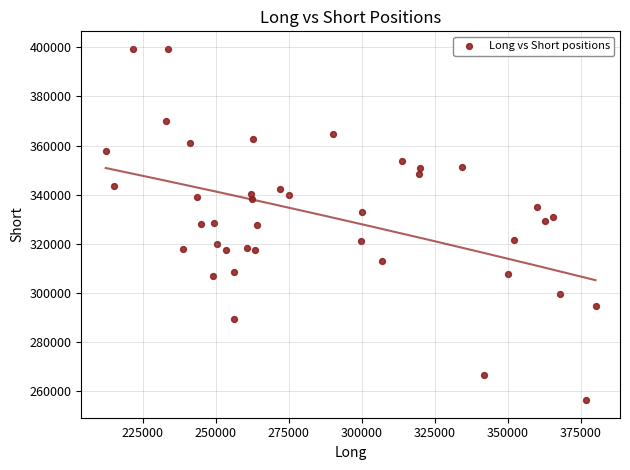

What is the range of Y values (max minus min)?

142936